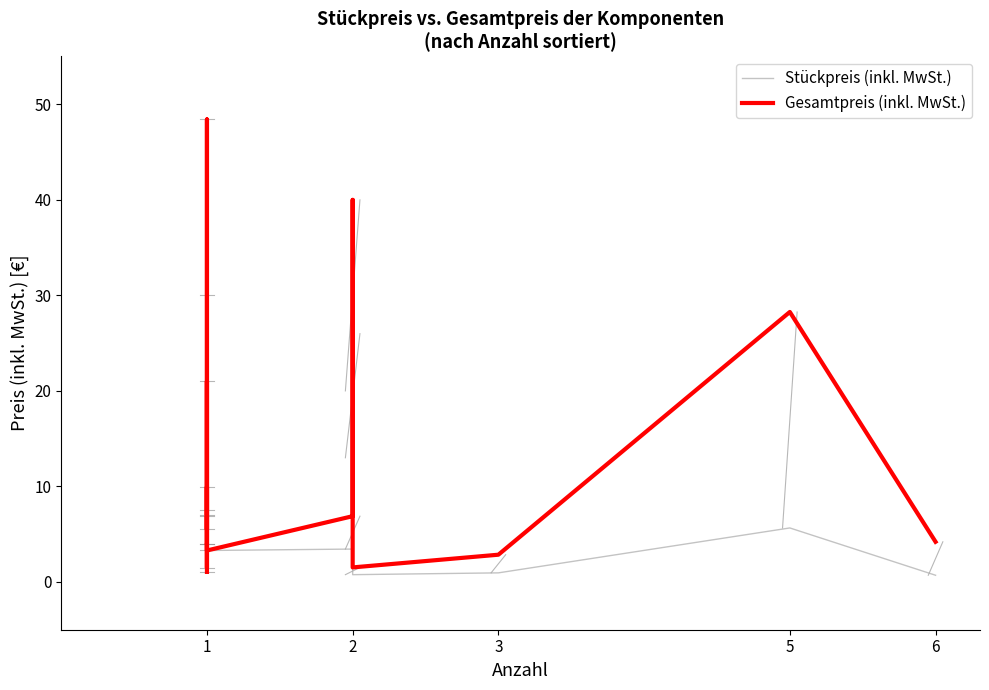

At which label does Gesamtpreis (inkl. MwSt.) reach its minimum?

1